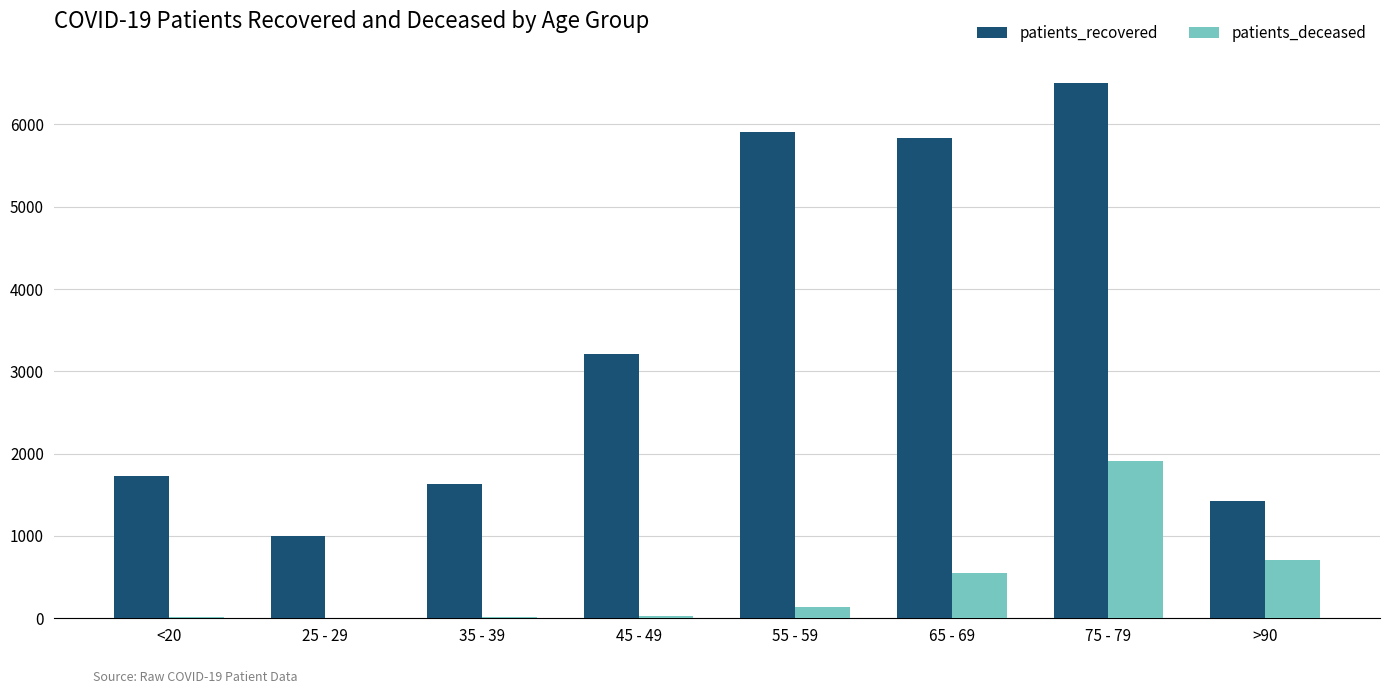

What is the greatest value displayed?

6509